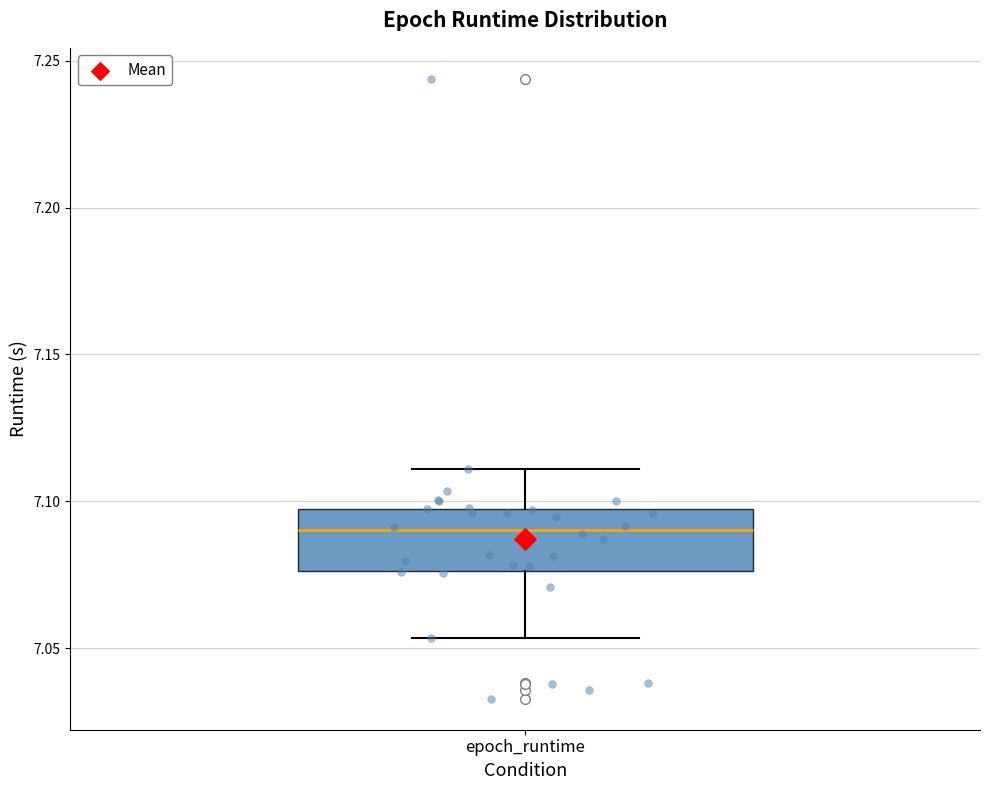

Transcribe this box plot: give where the median line is, the range the box spans, and where the two whiskers end, as read against the y-axis. The values are not printed on the chart, so give them approximately, as read against the axis.

median 7.090, box 7.075 to 7.095, whiskers 7.055 to 7.110